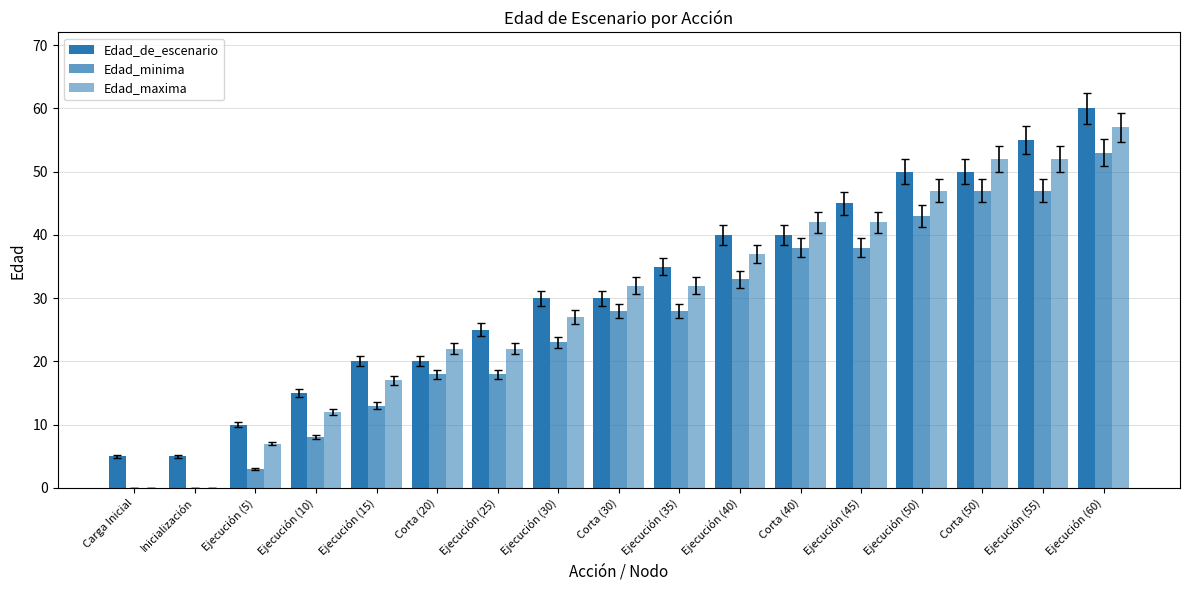

What is the difference between the second highest and second lowest values in the Edad_de_escenario series?

50